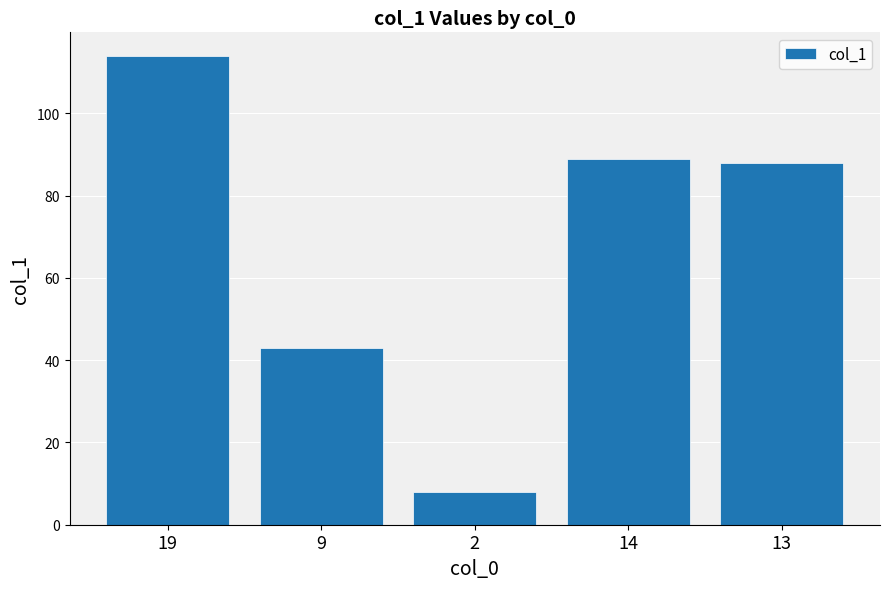

Rank the categories by value from lowest to highest.

2, 9, 13, 14, 19